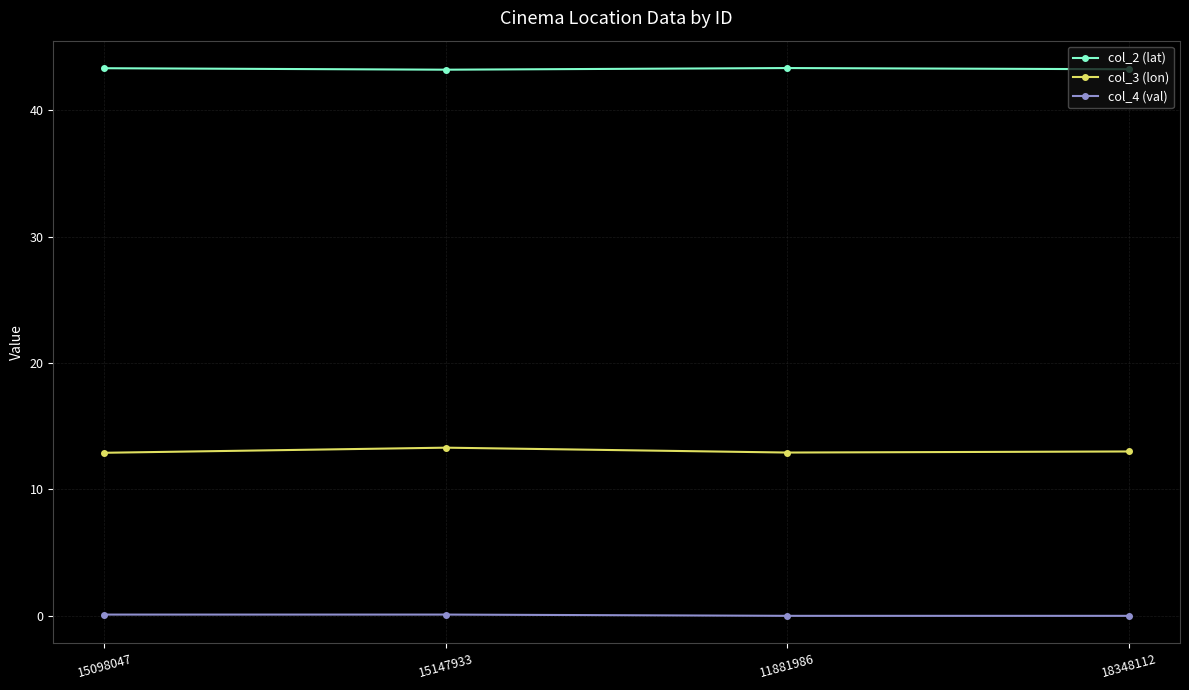

Is the value of col_2 (lat) at 15147933 greater than the value of col_3 (lon) at 11881986?

Yes